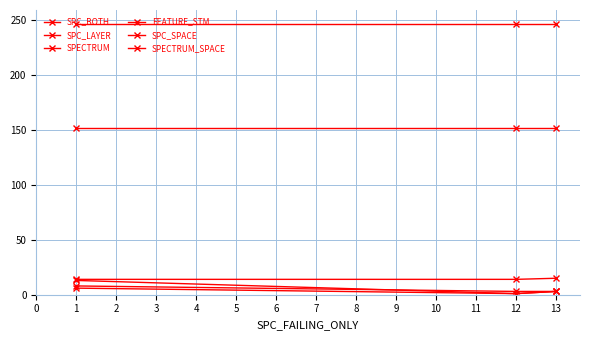

What is the maximum value for SPECTRUM_SPACE?

247